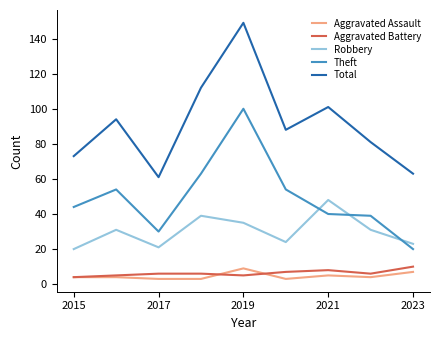

Which series has the widest spread of values?

Total